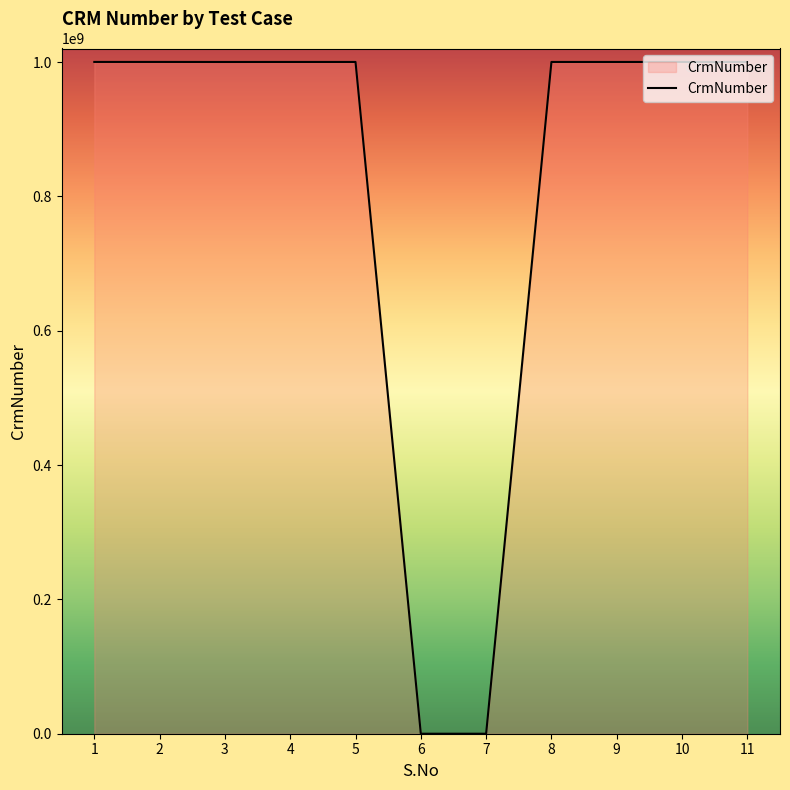

Count the number of data series in this chart.

1